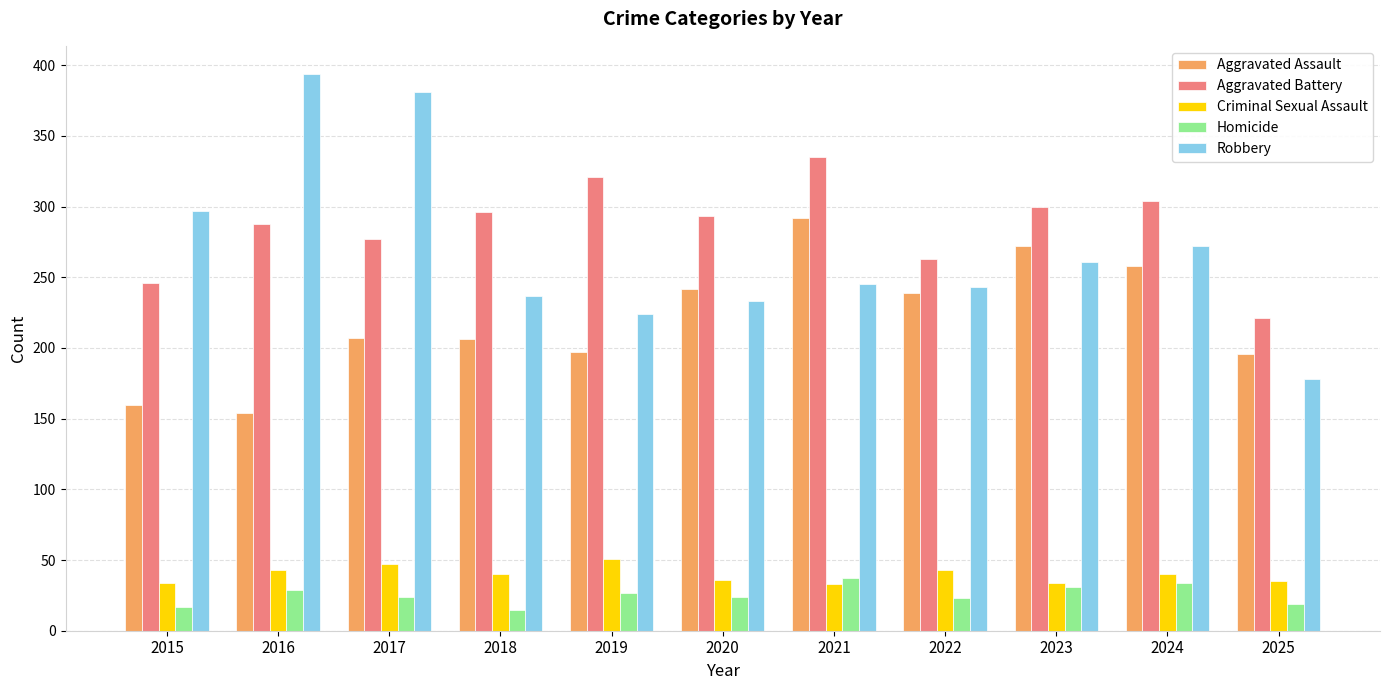

What is the value of the Aggravated Assault bar at the 2nd from the left?

154